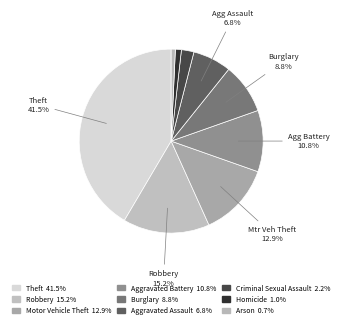

Count the number of slices in the pie.

9